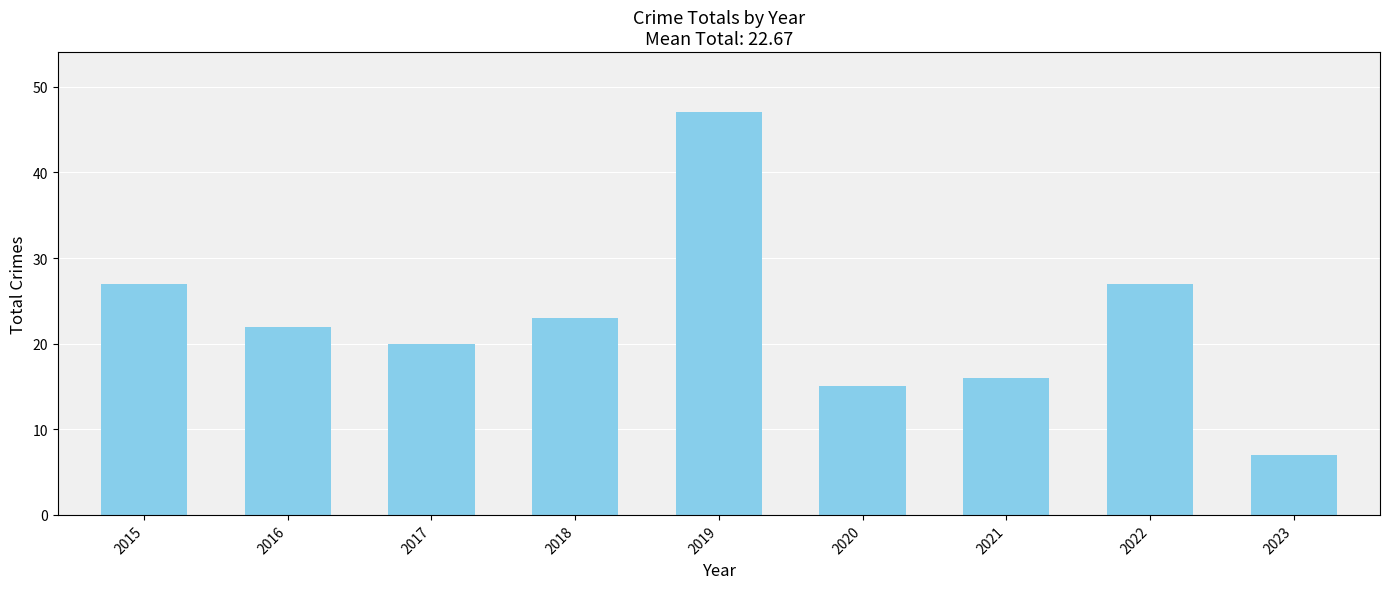

What is the maximum value shown in the chart?

47